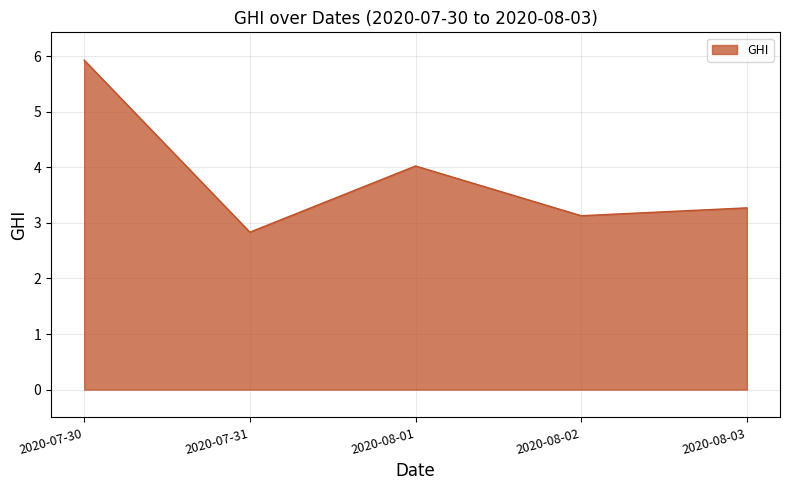

Which category has the lowest value across all series?

2020-07-31